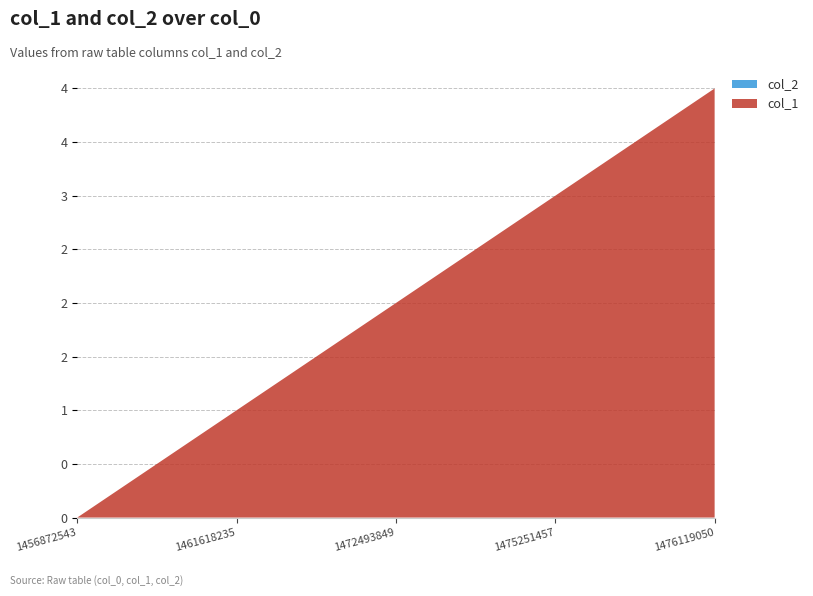

Reading left to right, extract all data points from this chart.

col_1: 0	1	2	3	4
col_2: 0	0	0	0	0